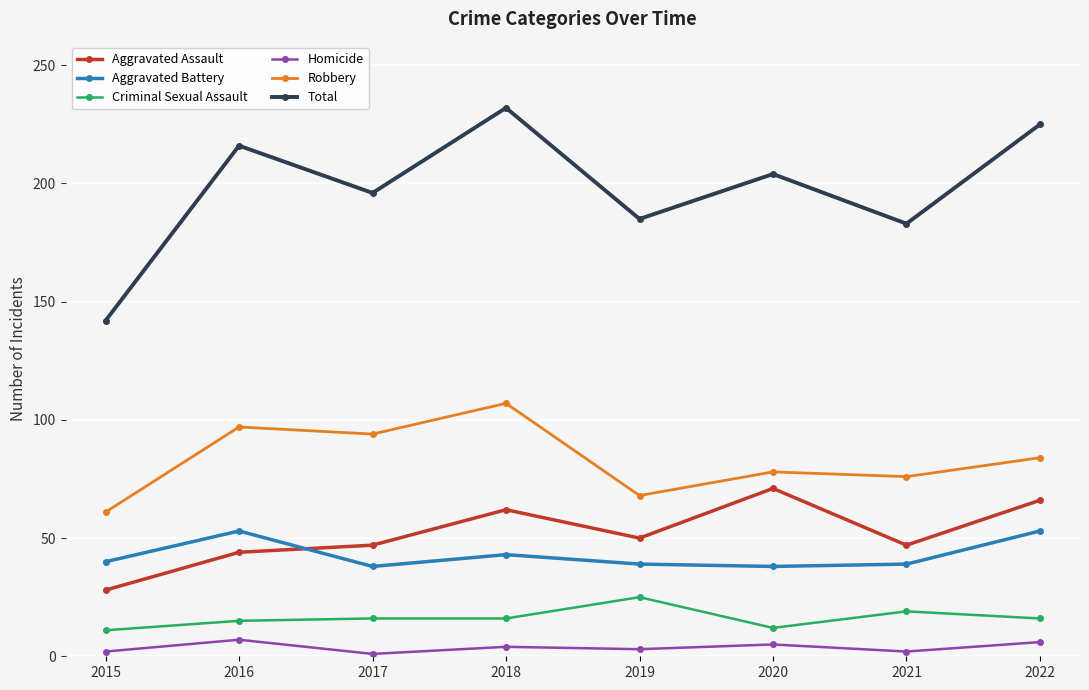

Count the number of data series in this chart.

6